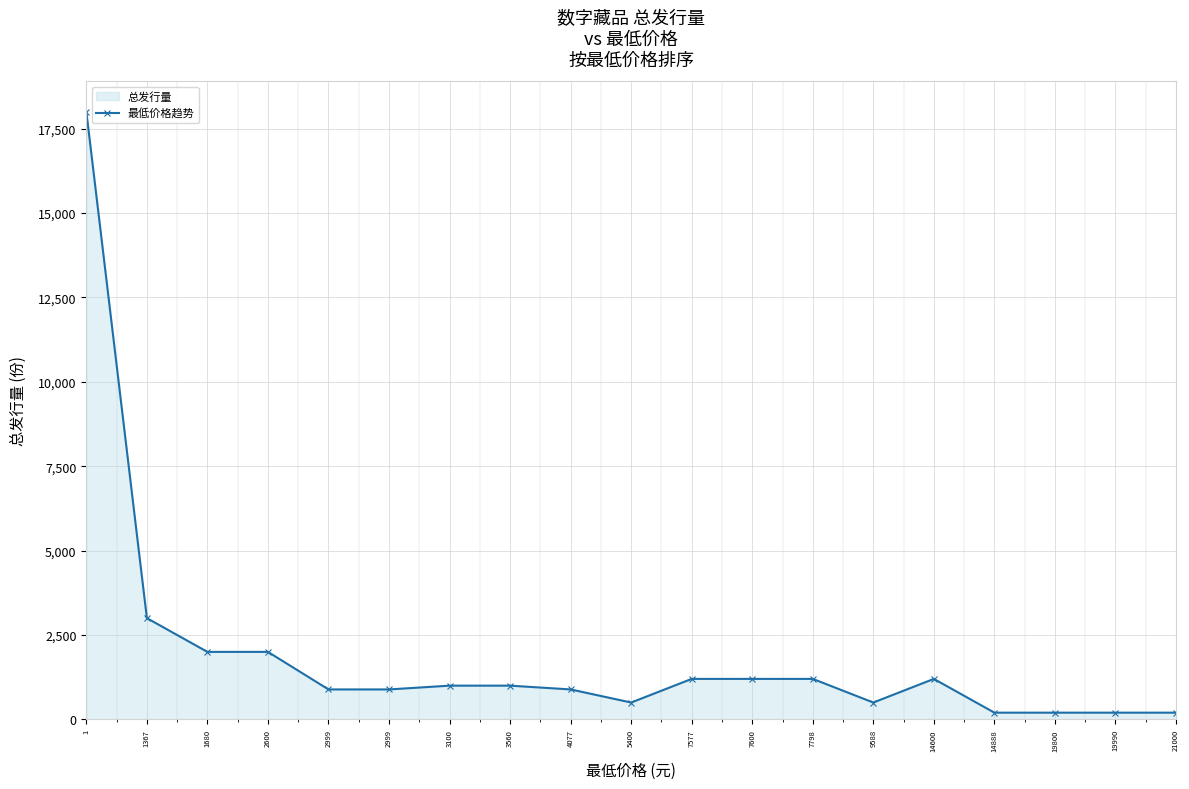

Which label corresponds to the largest value in the chart?

1